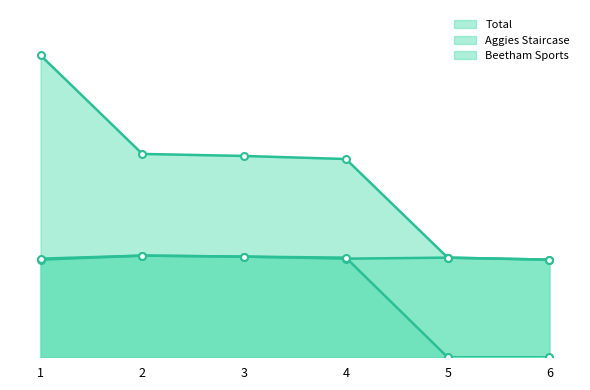

At which category is the sum across all series the highest?

1